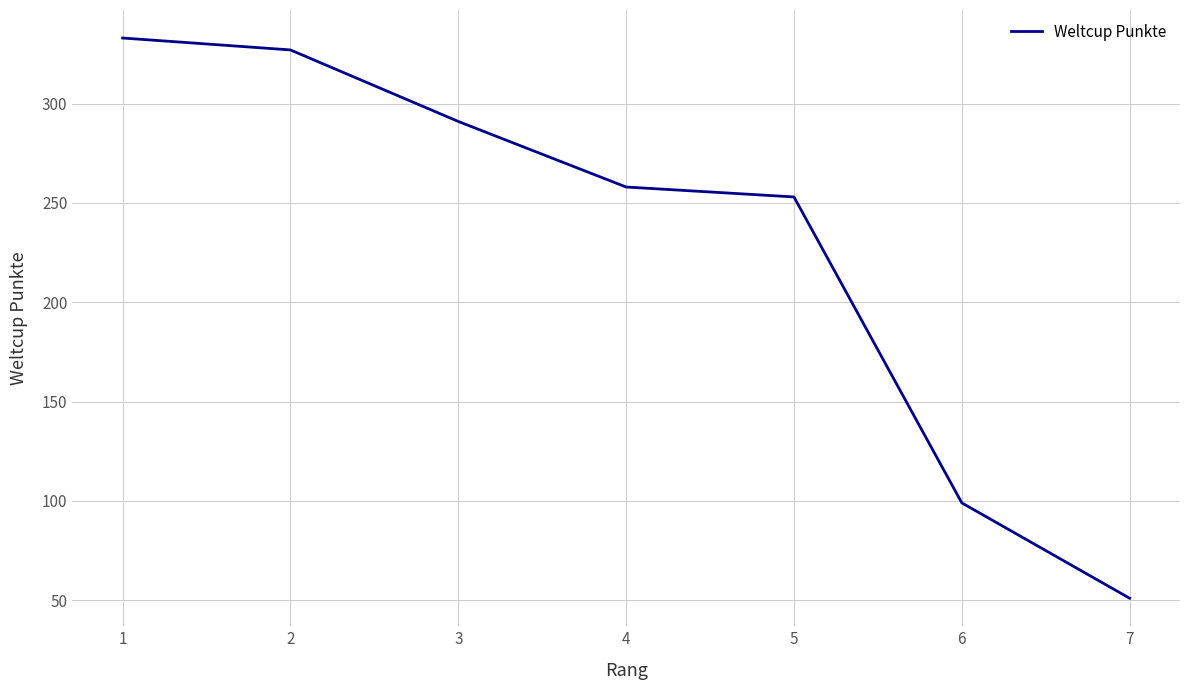

At which label is the value closest to 192?

5